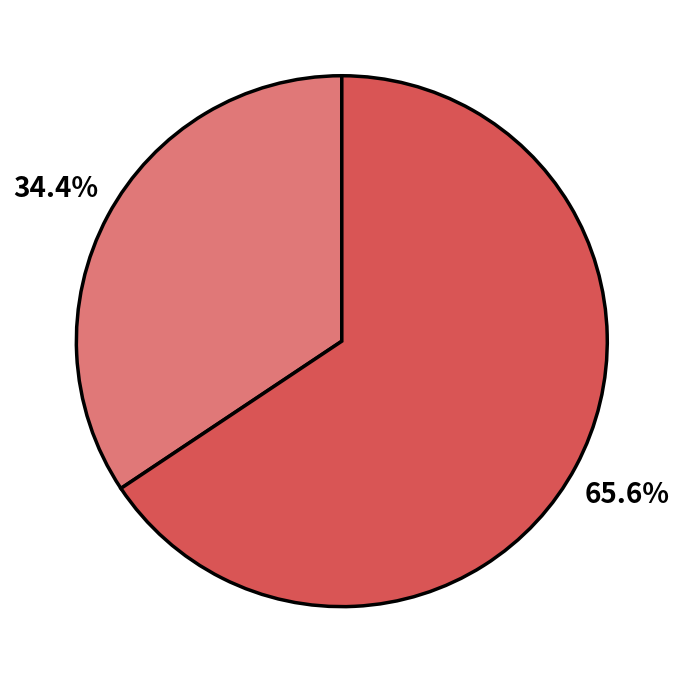

Is there any slice that represents more than half of the pie?

Yes